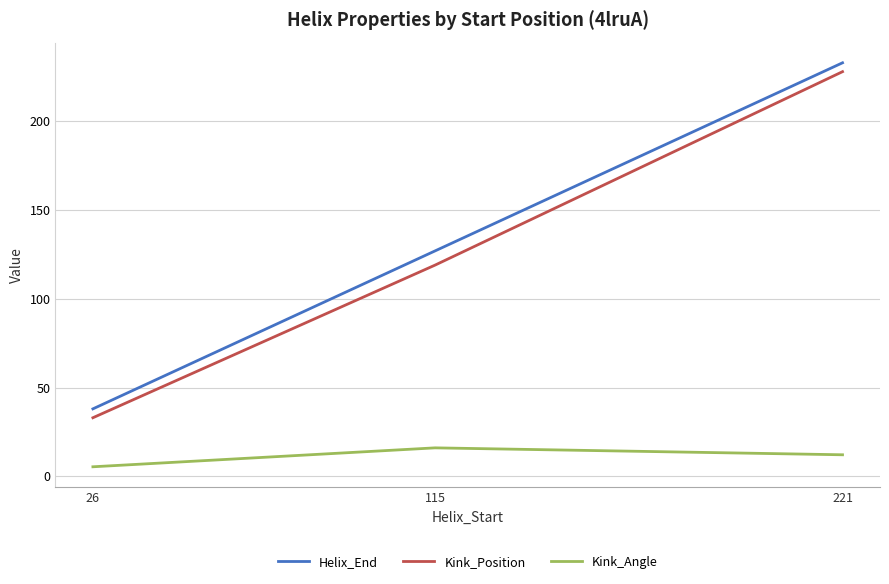

Is this an area chart (filled region under the line)?

No